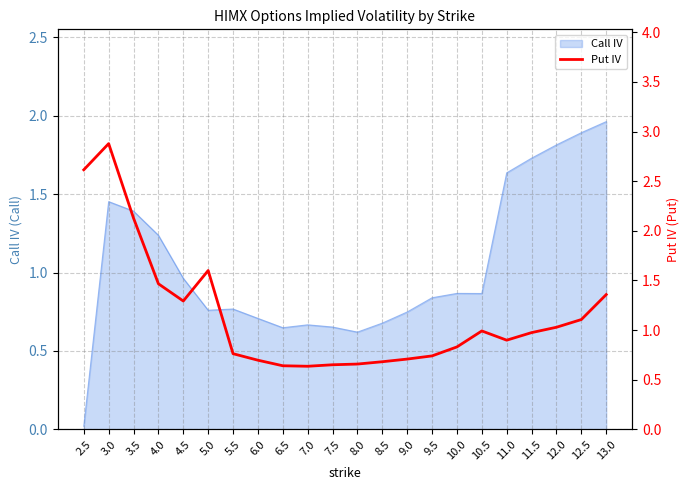

The Call IV series shows 1.3 at 10.5. True or false?

False